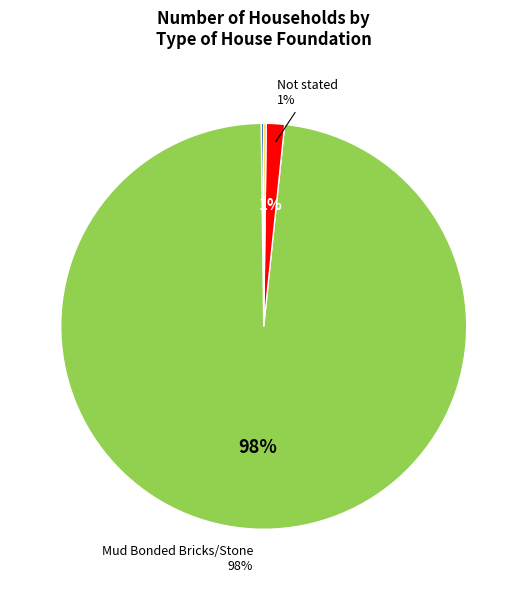

Does any single category account for the majority?

Yes